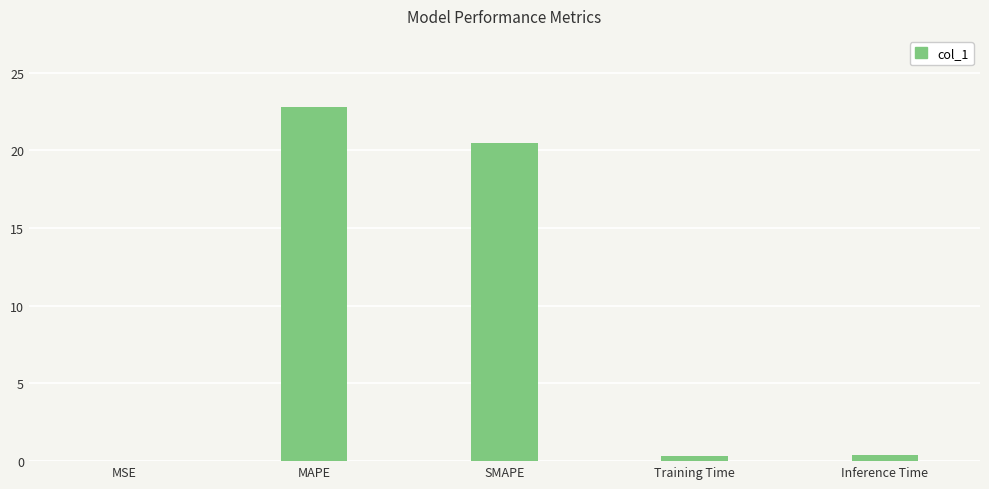

Read the value at SMAPE.

20.5